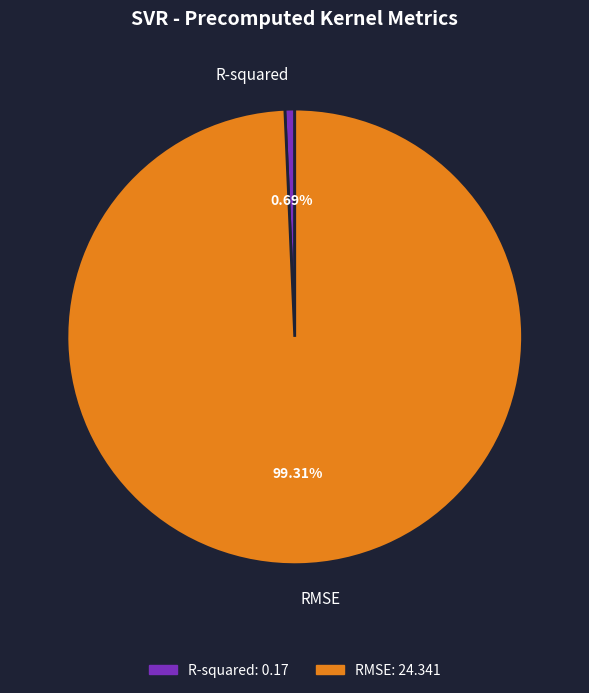

Rank the categories by value from highest to lowest.

RMSE, R-squared